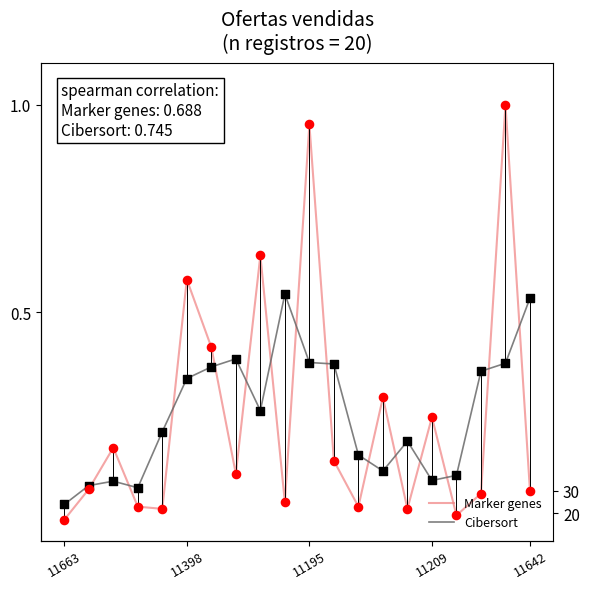

At which category is the sum across all series the highest?

18